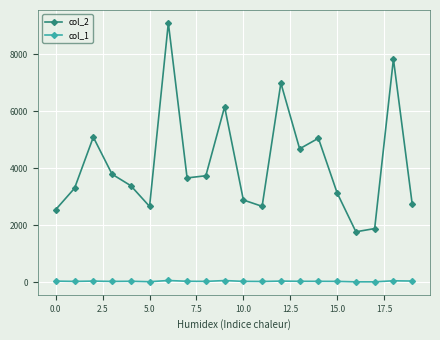

At how many categories does at least one series exceed 239?

20